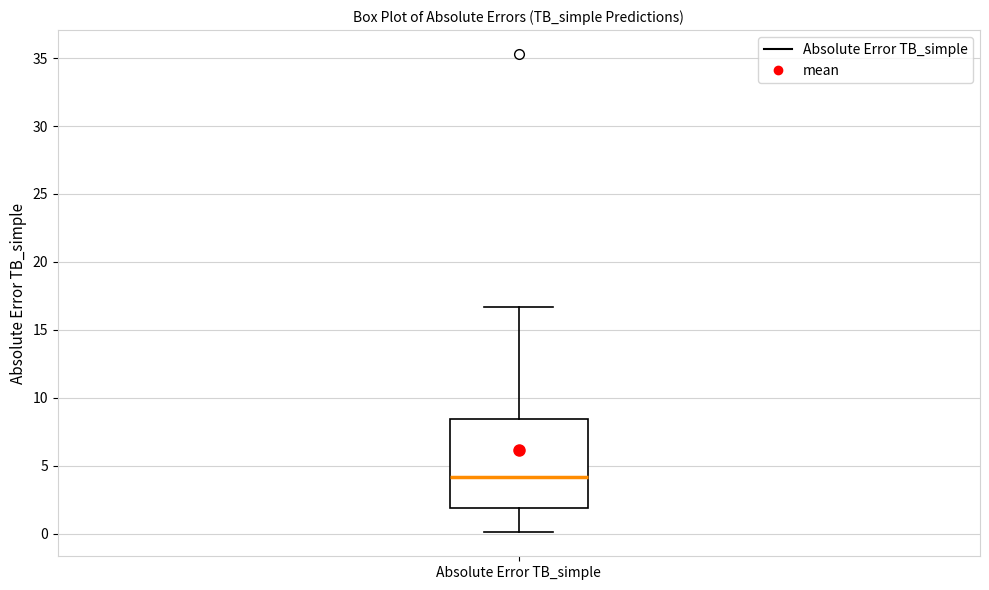

Read this box plot against the y-axis: the position of the median line, the range covered by the box, and the ends of both whiskers. The values are not printed on the chart, so give them approximately, as read against the axis.

median 4.0, box 2.0 to 8.5, whiskers 0.0 to 16.5